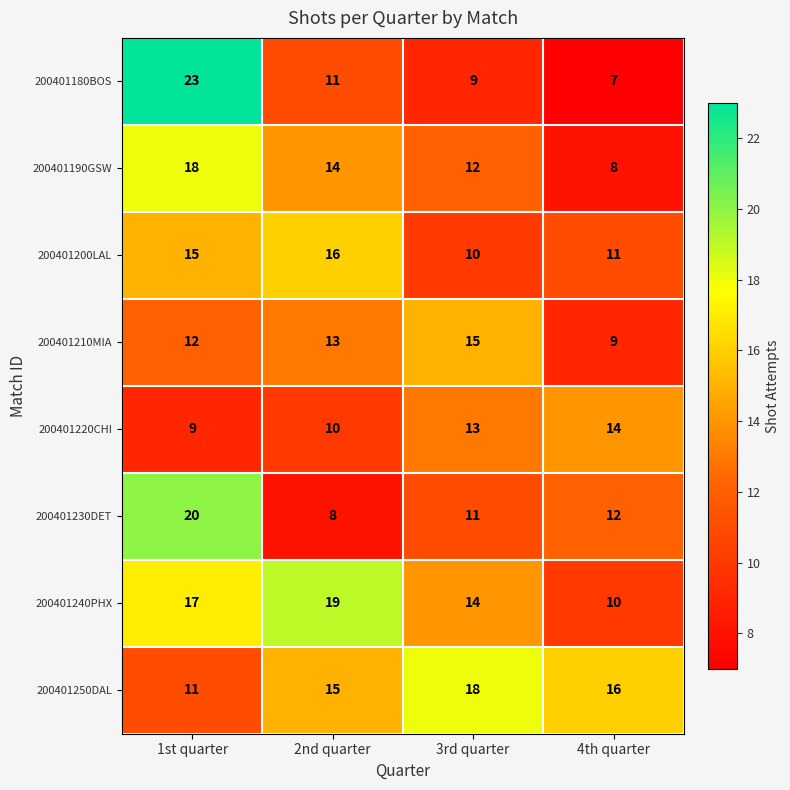

How many 200401200LAL values are between 11 and 16?

3